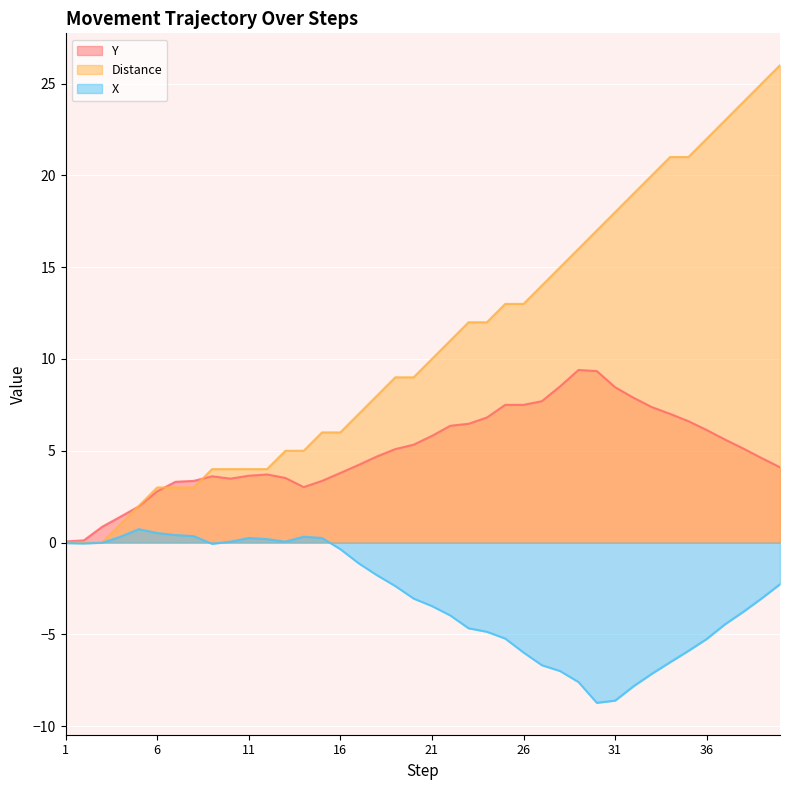

True or false: Y and X cross at least once.

False